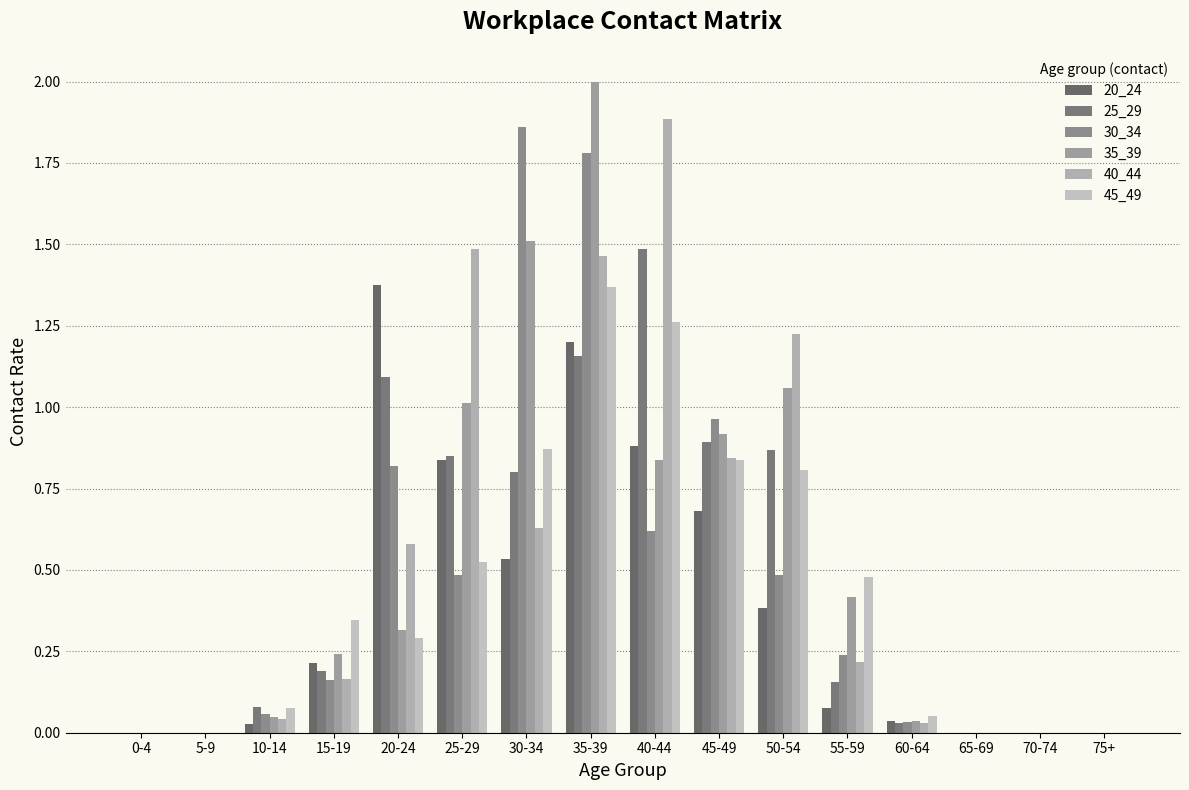

How many series are shown in this chart?

6